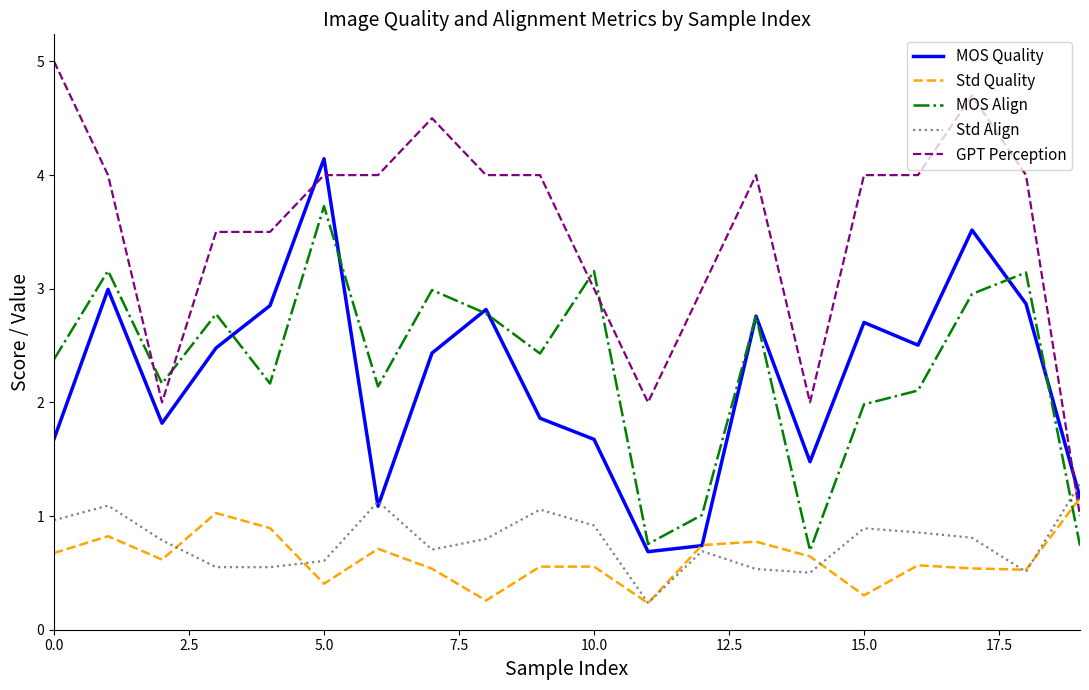

Which series has the largest total across all categories?

GPT Perception